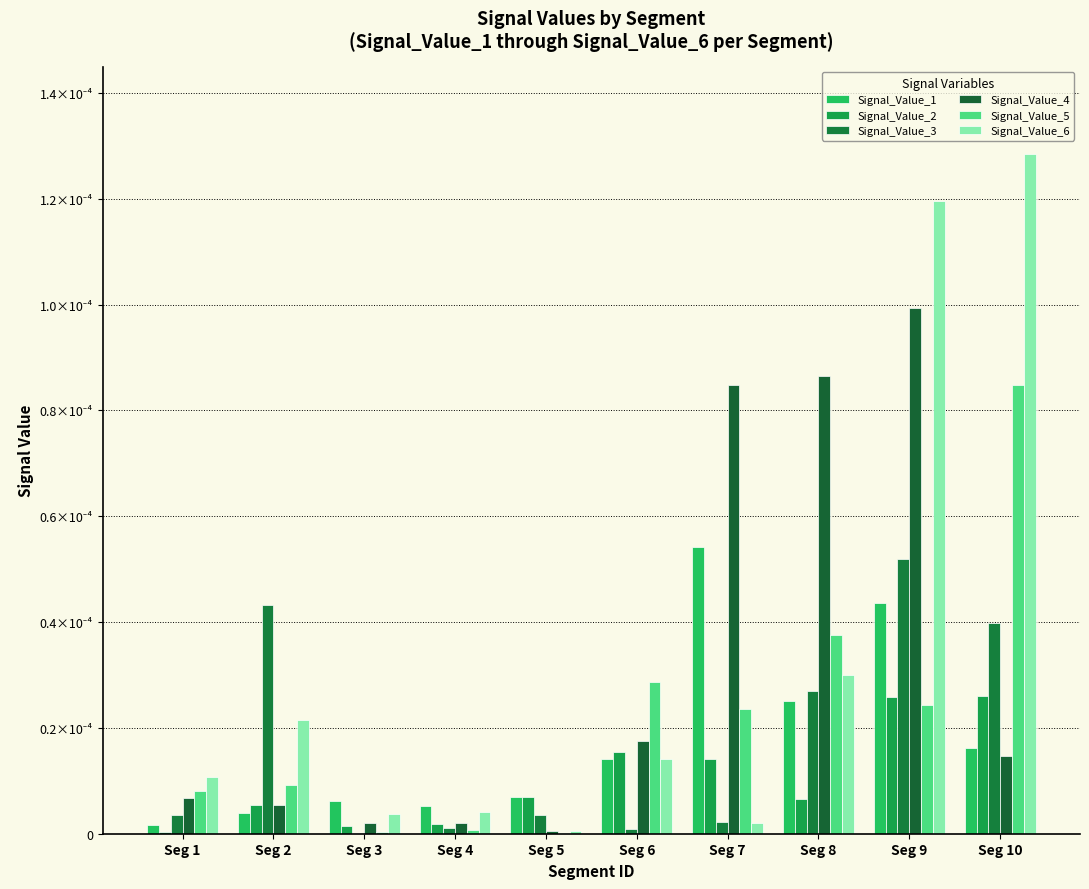

Which series has the largest range (max minus min)?

Signal_Value_6